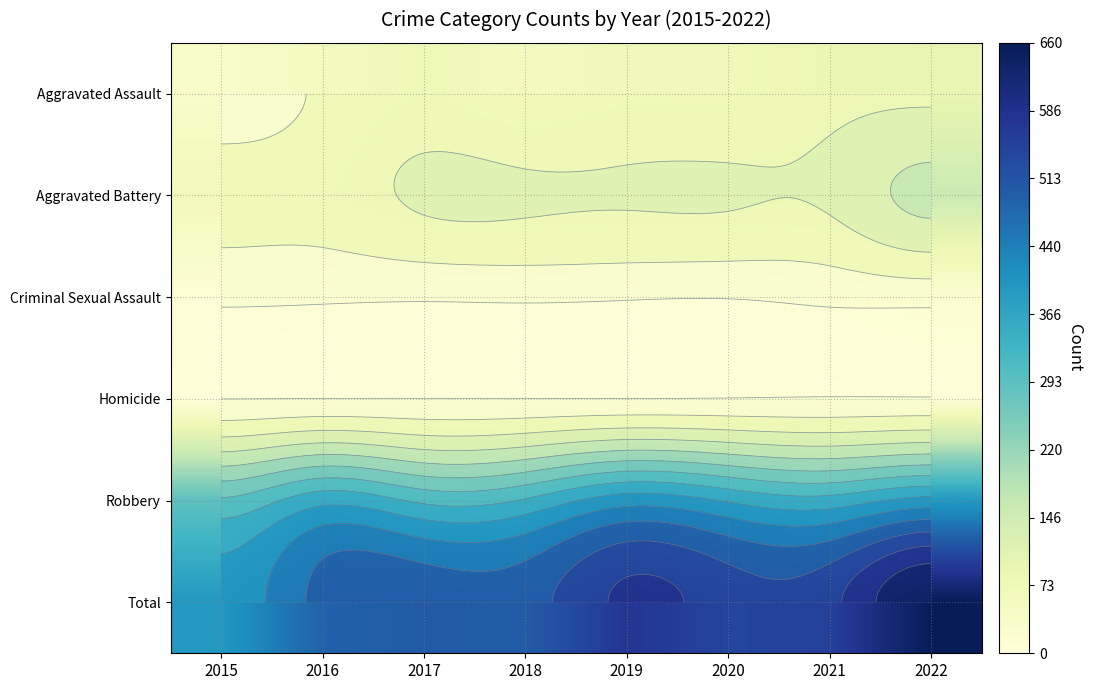

What is the difference between the maximum and second lowest values in the Robbery series?

84